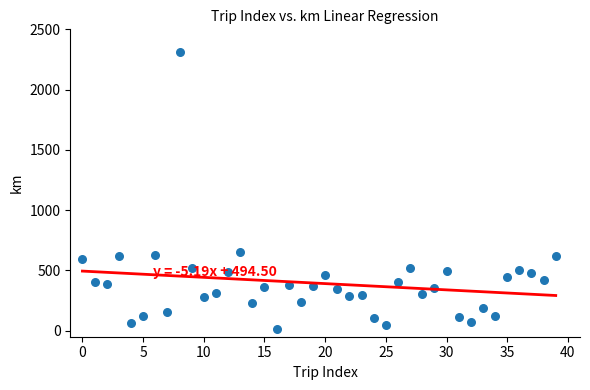

What Y value in the scatter plot is closest to 1163?

653.0